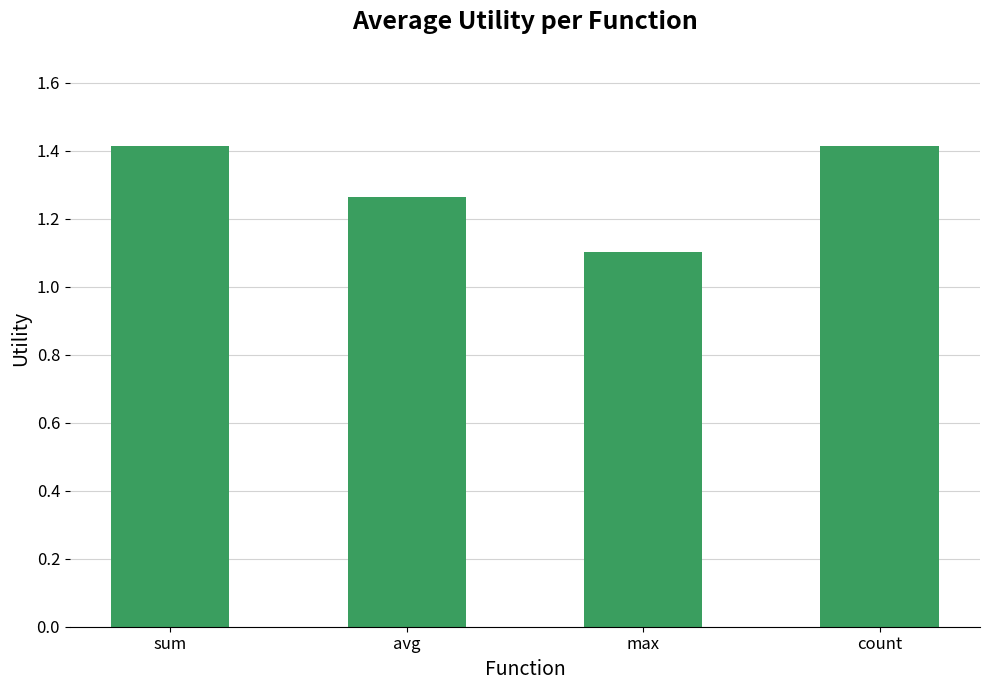

What is the minimum value shown in the chart?

1.1